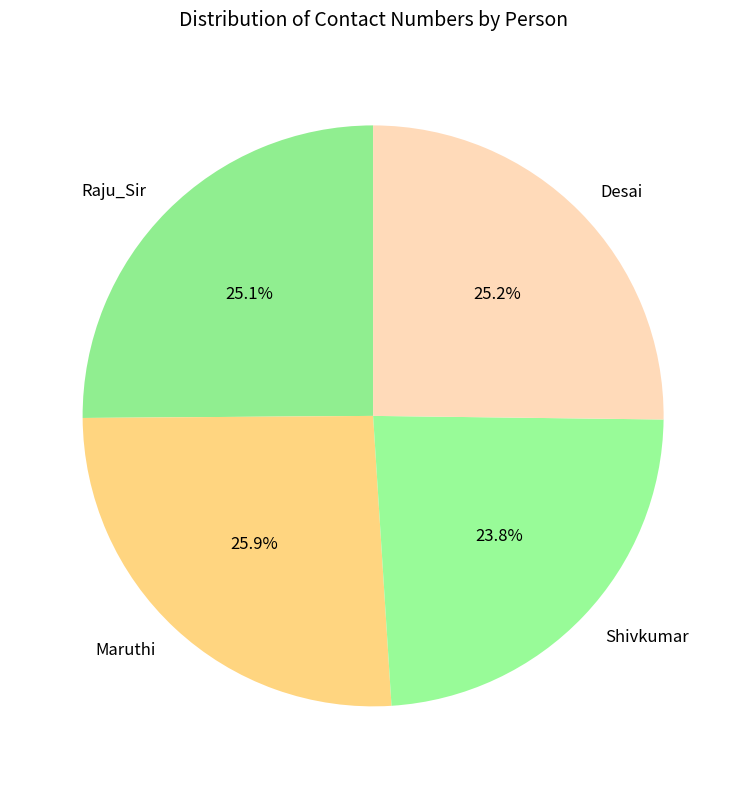

Is there any slice that represents more than half of the pie?

No